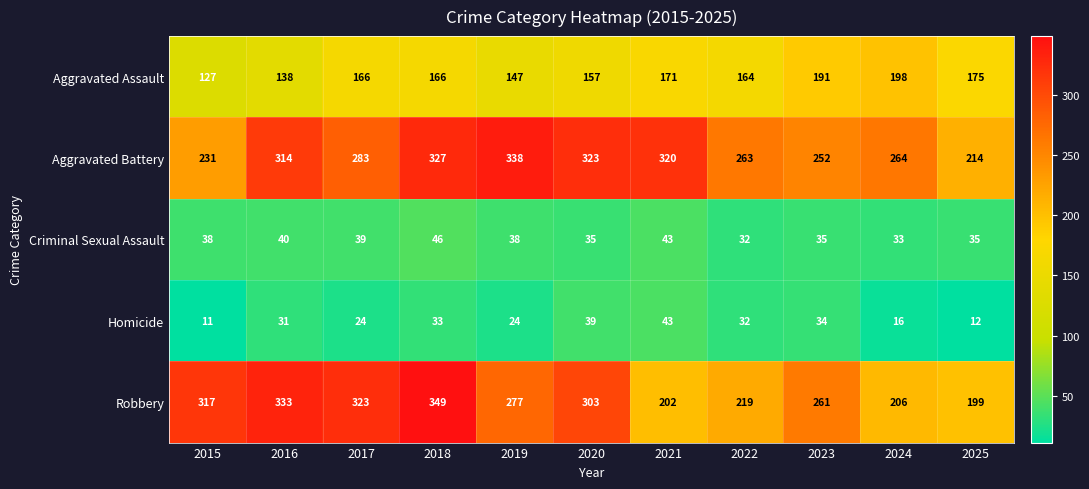

List the series in order of their peak value, lowest first.

Homicide, Criminal Sexual Assault, Aggravated Assault, Aggravated Battery, Robbery